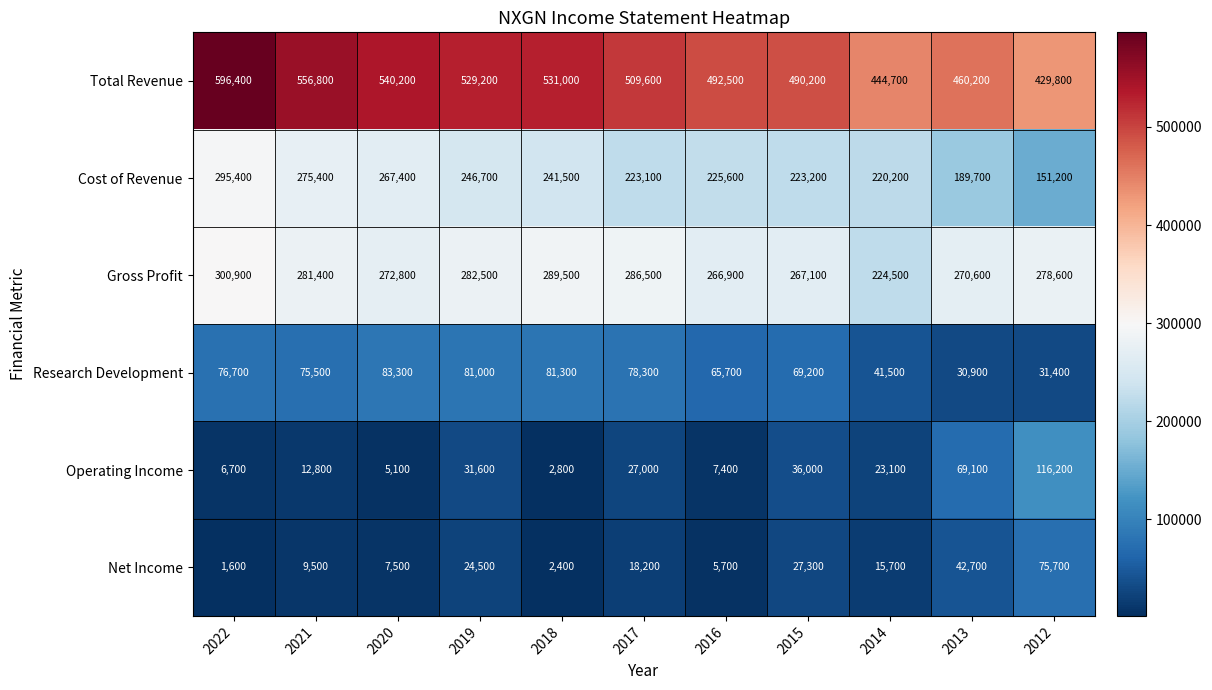

At 2013, list the series in order from largest to smallest.

Total Revenue, Gross Profit, Cost of Revenue, Operating Income, Net Income, Research Development